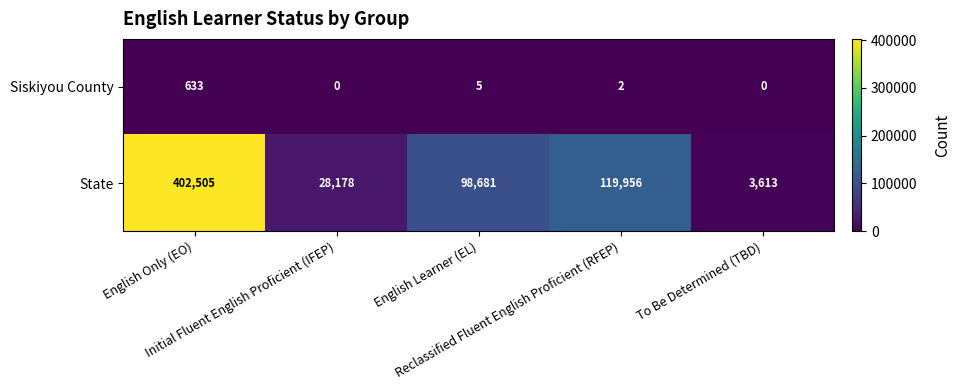

Which series has the largest range (max minus min)?

State